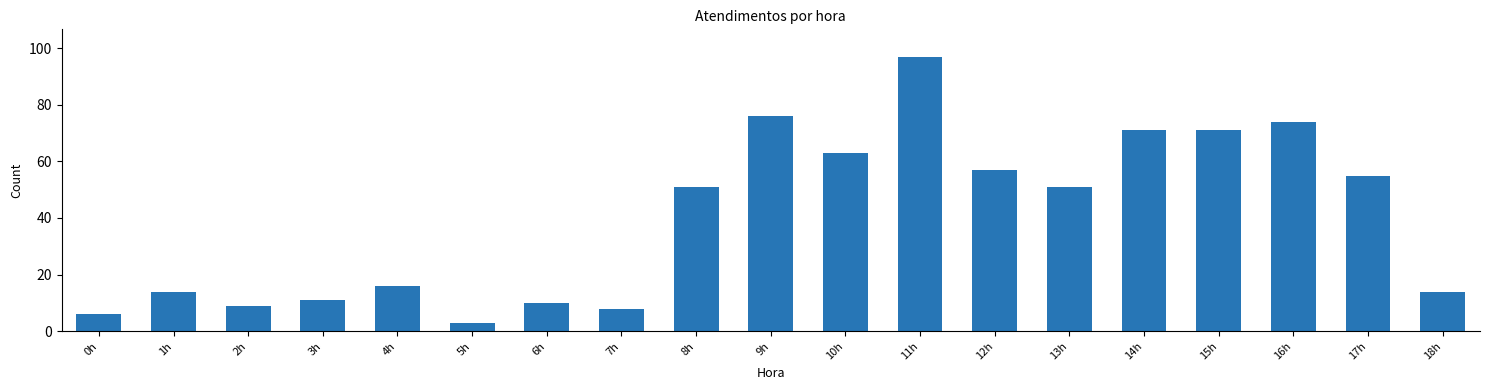

Reading left to right, transcribe all the data shown in this chart.

0h=6	1h=14	2h=9	3h=11	4h=16	5h=3	6h=10	7h=8	8h=51	9h=76	10h=63	11h=97	12h=57	13h=51	14h=71	15h=71	16h=74	17h=55	18h=14